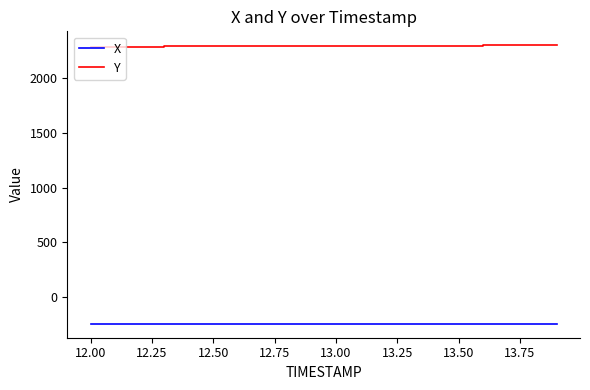

True or false: X and Y cross at least once.

False